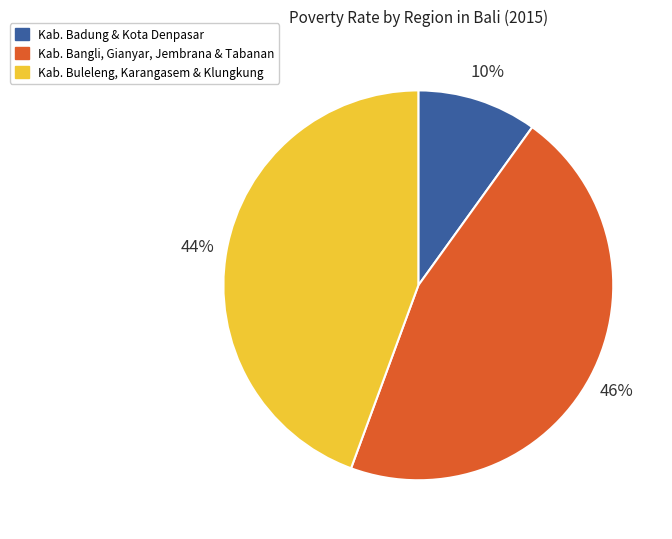

Is there any slice that represents more than half of the pie?

No